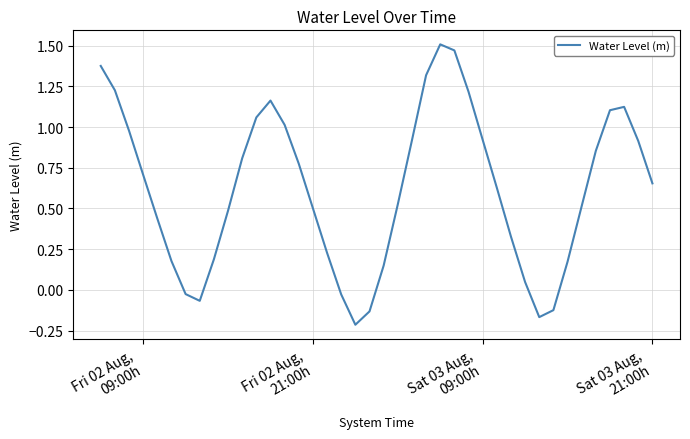

What is the difference between the maximum and minimum values?

1.7